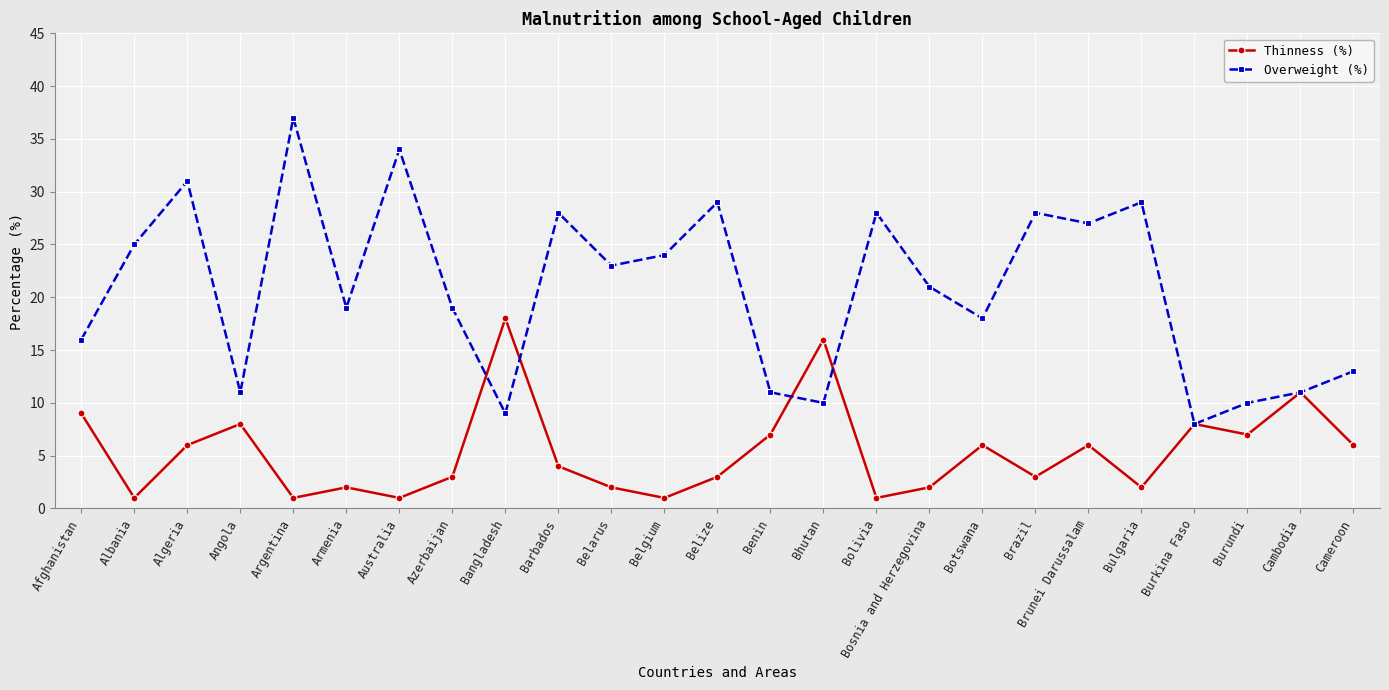

What is the difference between the Thinness (%) values at Benin and Burkina Faso?

1